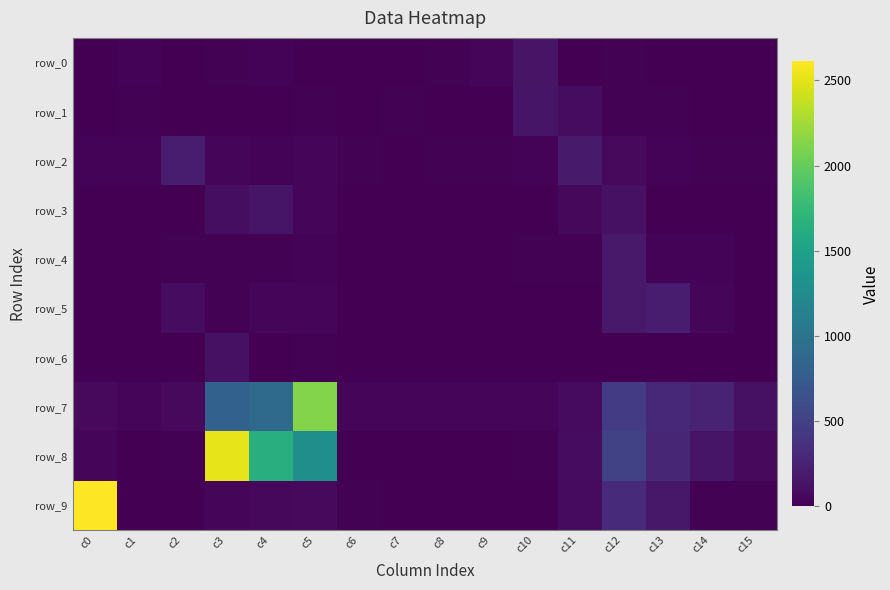

At which label does row_1 first exceed 10?

c1